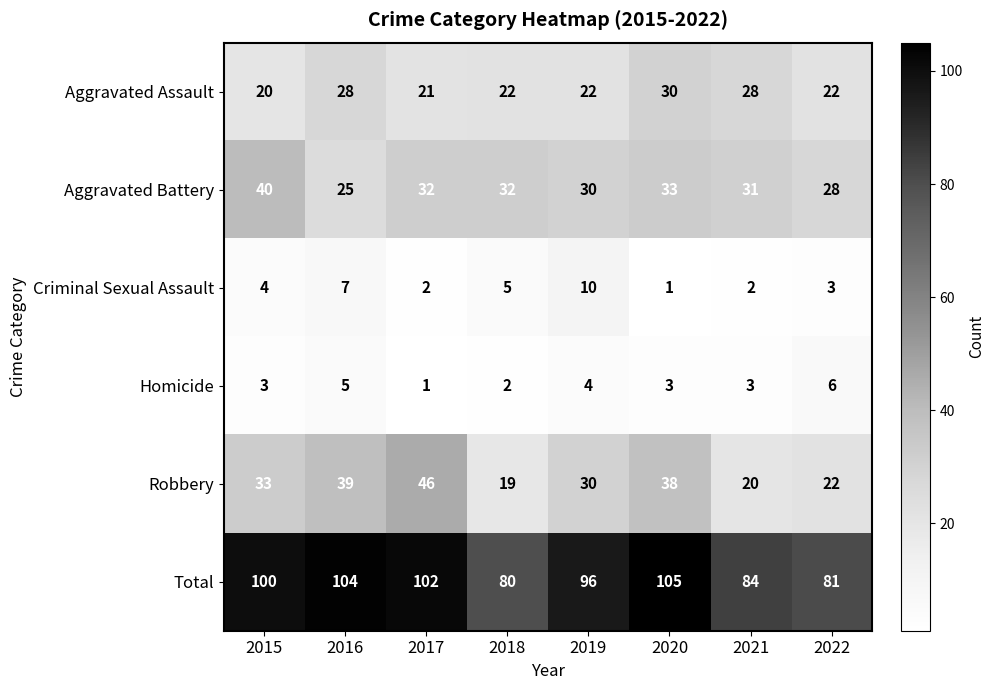

The value of Robbery at 2022 is 22. True or false?

True